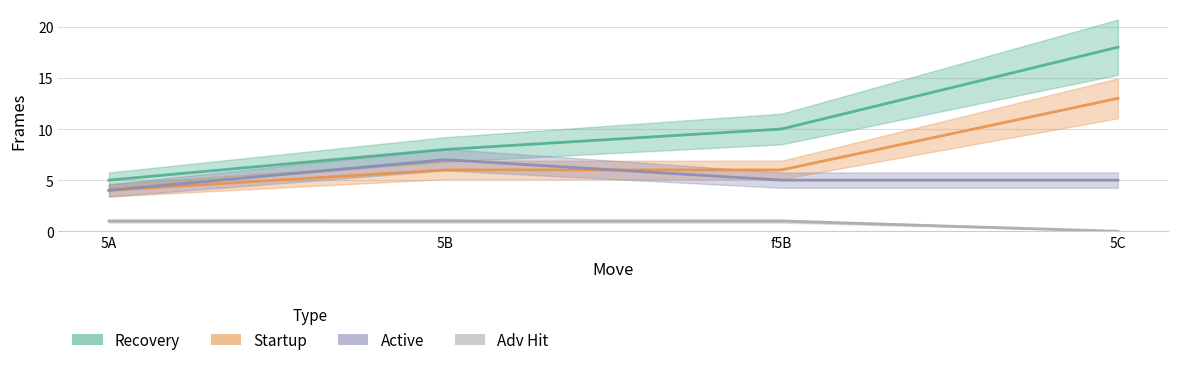

How many lines are shown in the chart?

4